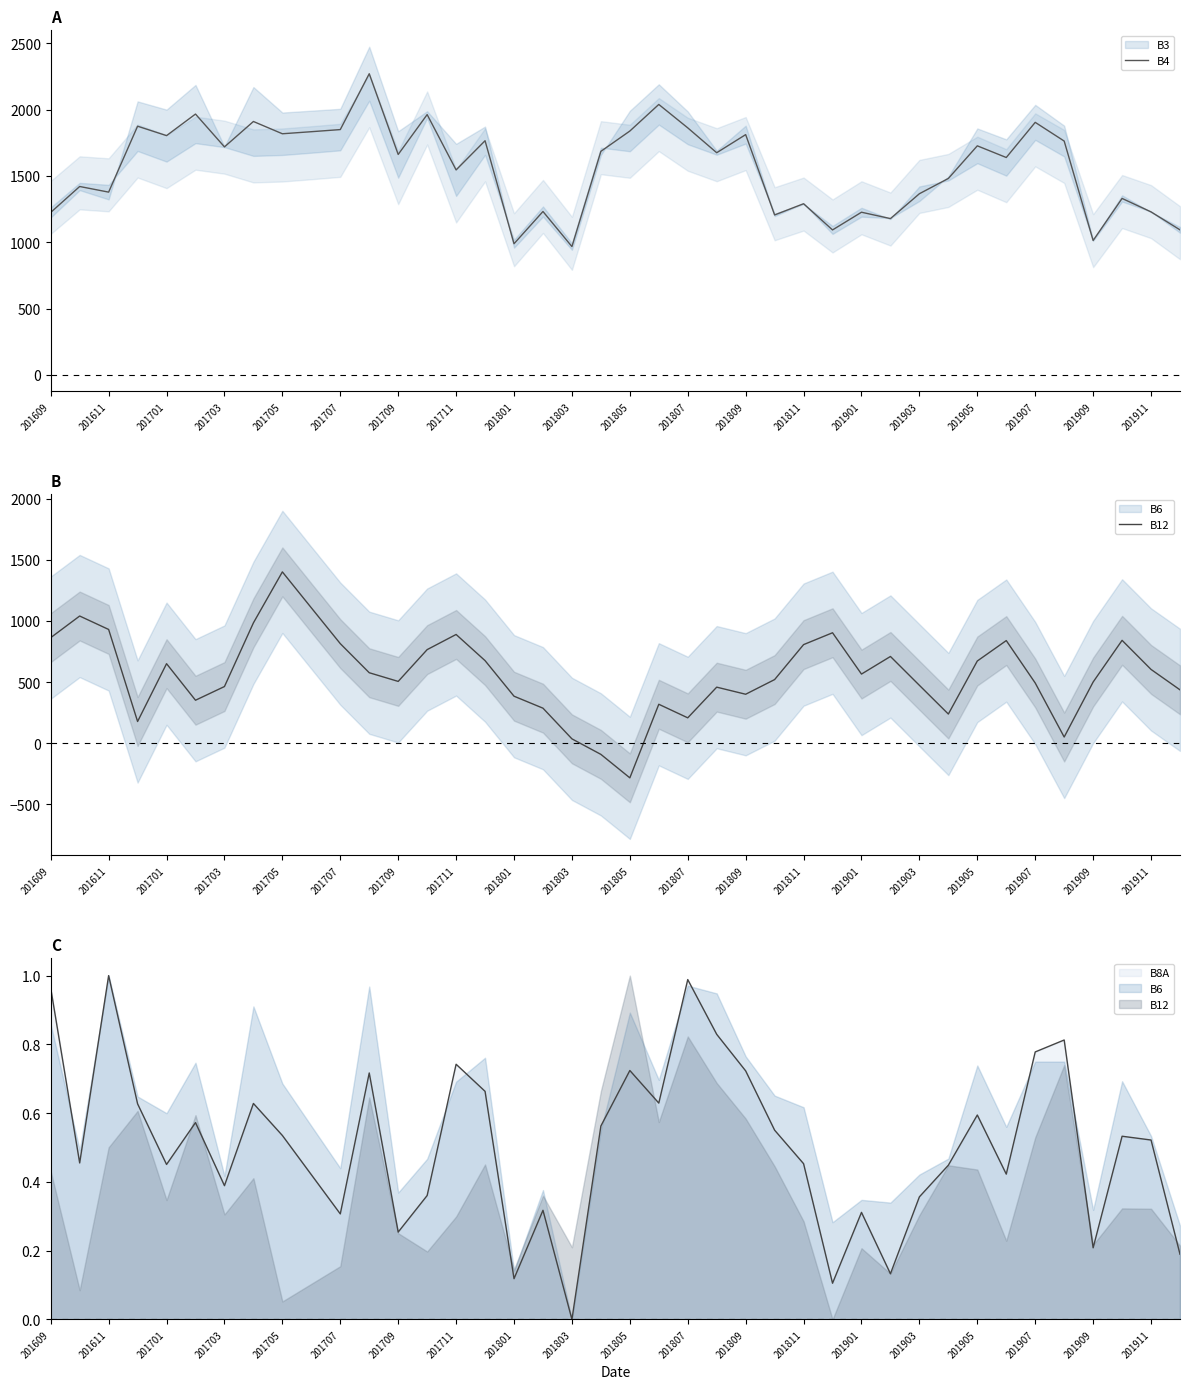

What is the value of the B12 point at the 21st from the left?

-284.0